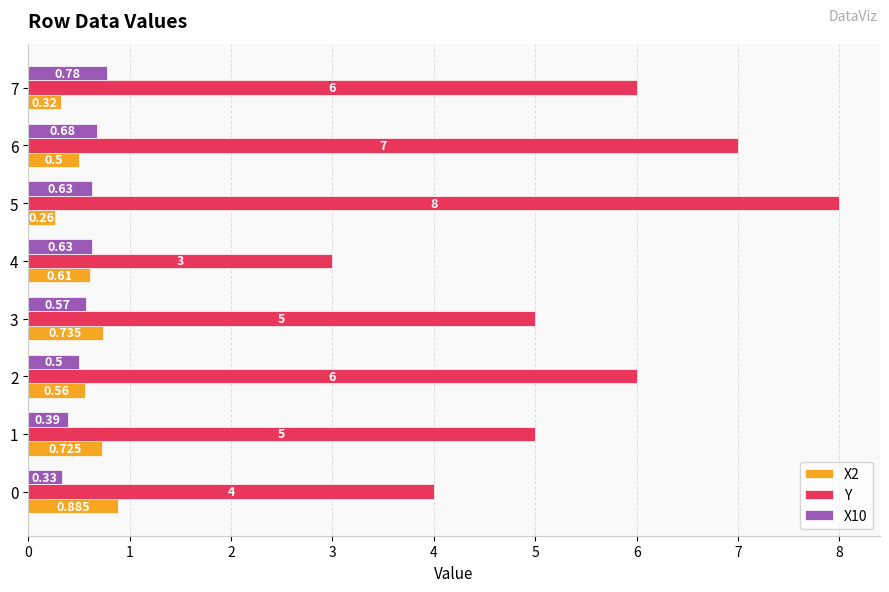

What is the maximum value shown in the chart?

8.0